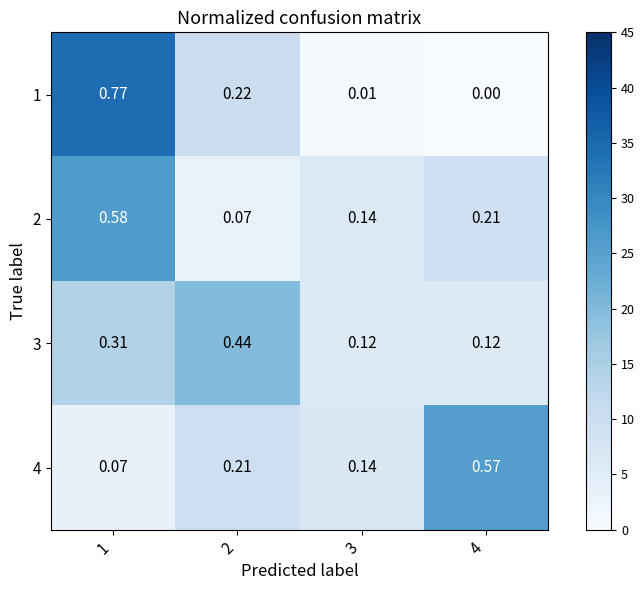

Is the value of 3 at 1 greater than the value of 2 at 3?

Yes